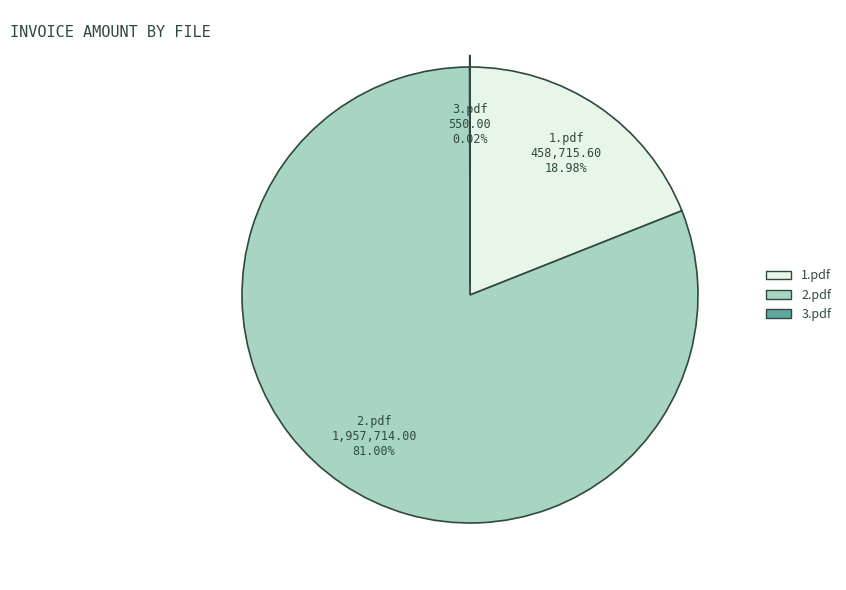

Between 2.pdf and 1.pdf, which is larger?

2.pdf